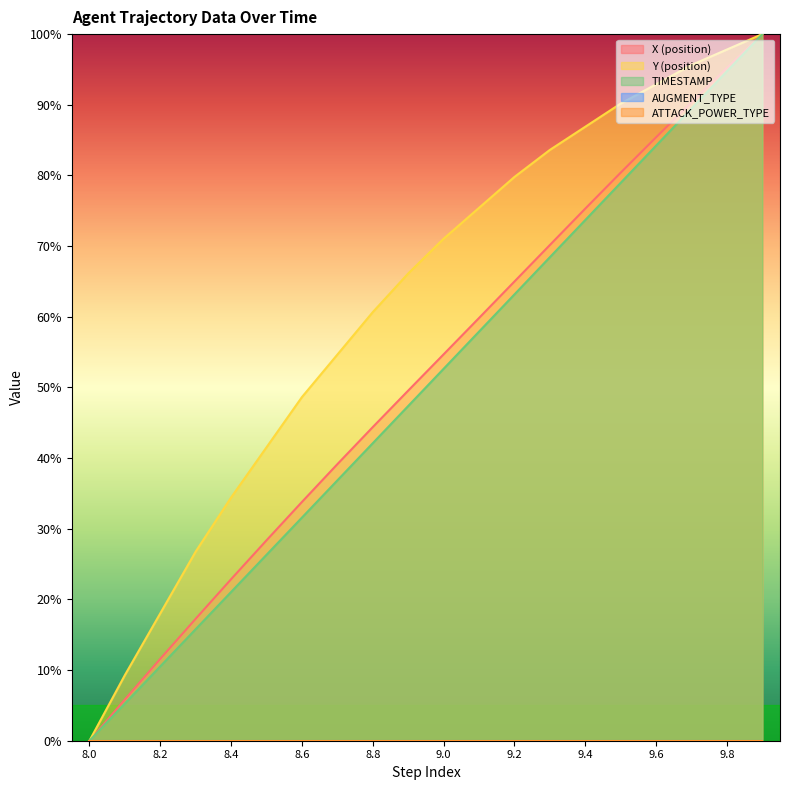

Which series has the widest spread of values?

X (position)